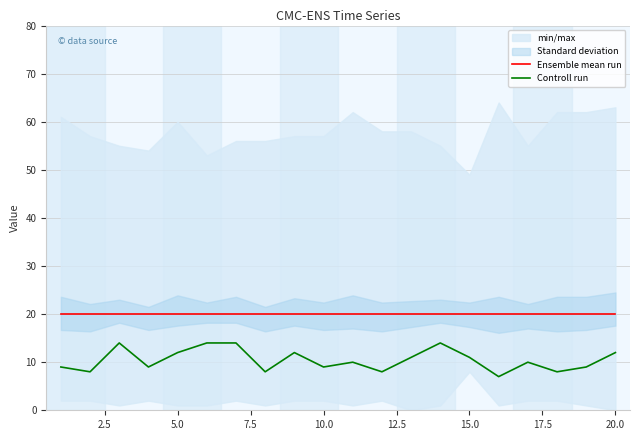

Which series has the widest spread of values?

Controll run